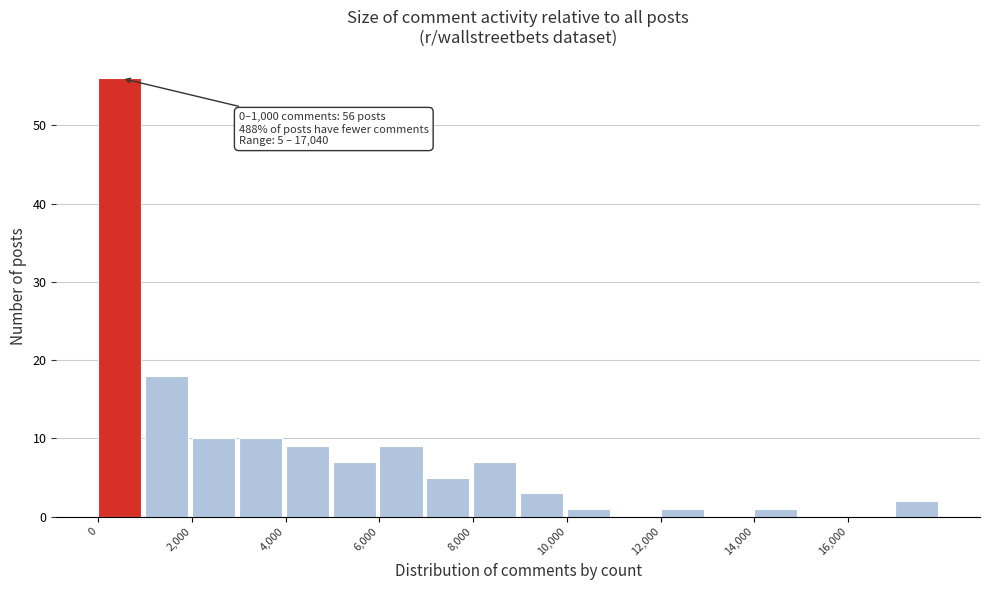

Which range on the x-axis has the tallest bar?

0 to 1000